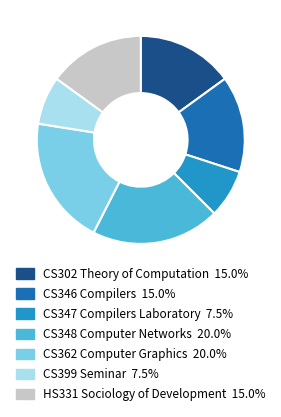

Does CS362 Computer Graphics represent more than half of the total?

No